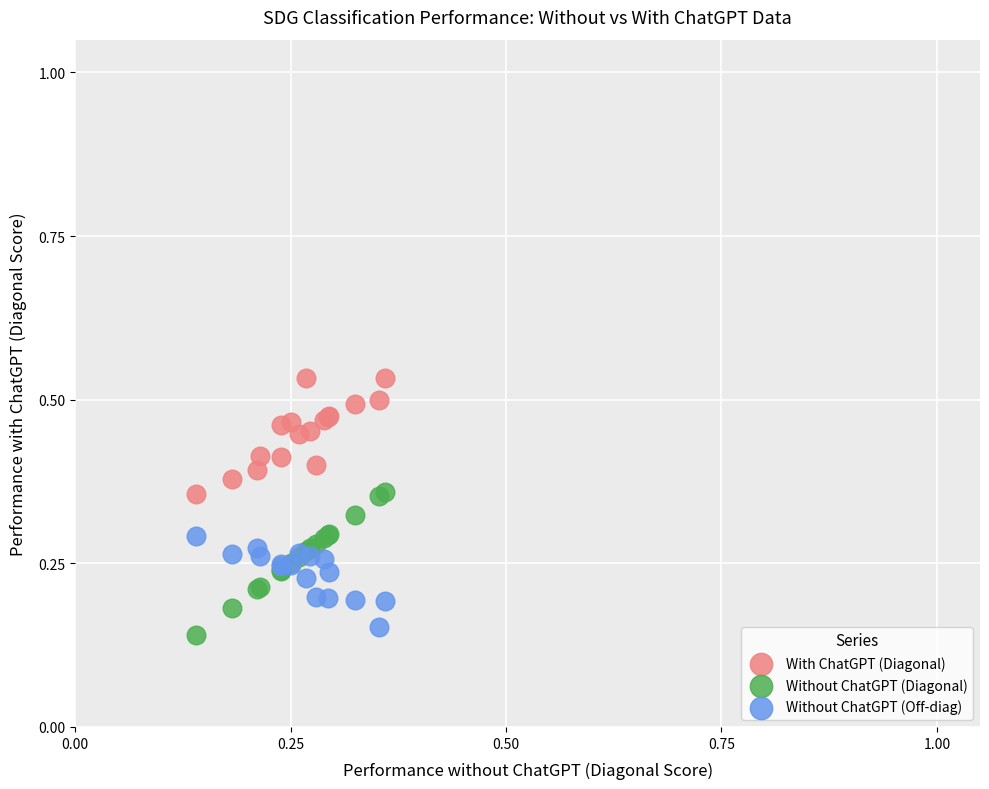

Which series contains the highest Y value?

With ChatGPT (Diagonal)